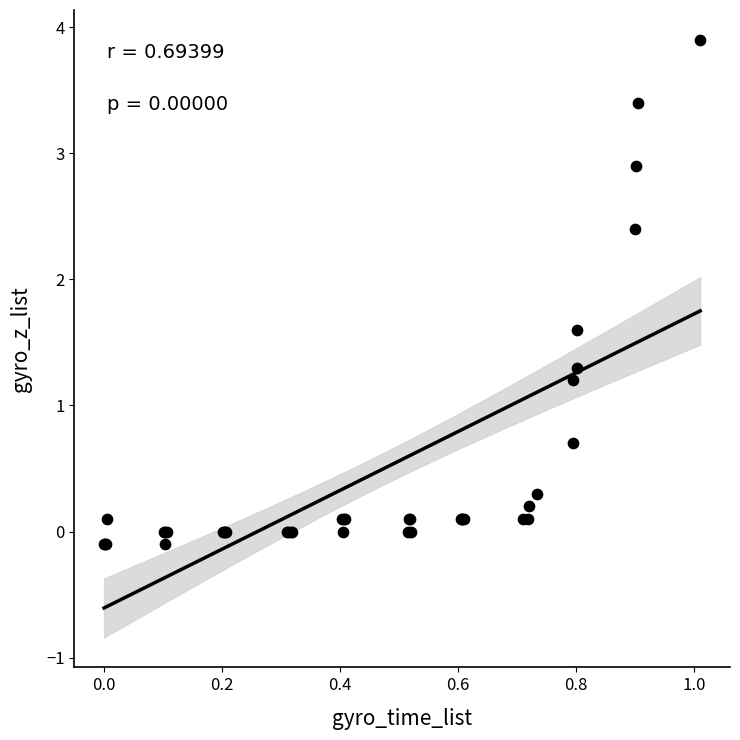

What Y value in the scatter plot is closest to 1?

1.2